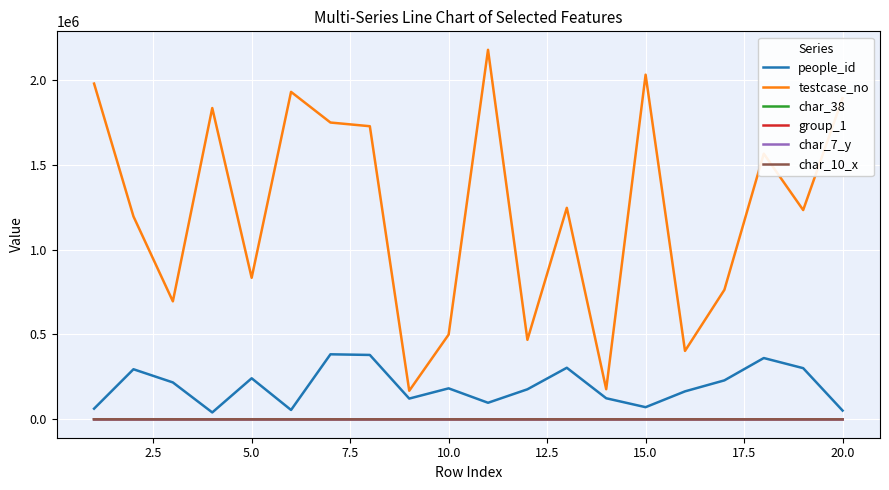

Which series has the widest spread of values?

testcase_no